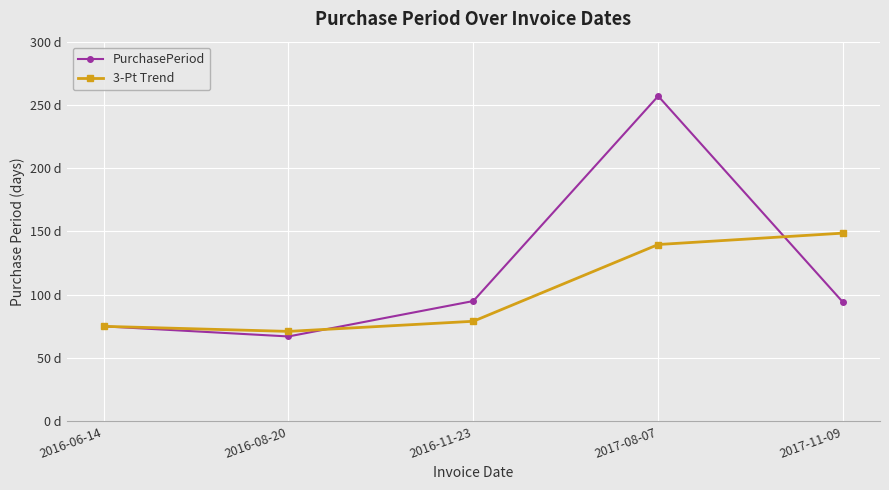

True or false: PurchasePeriod has more than 0 interior local peaks.

True